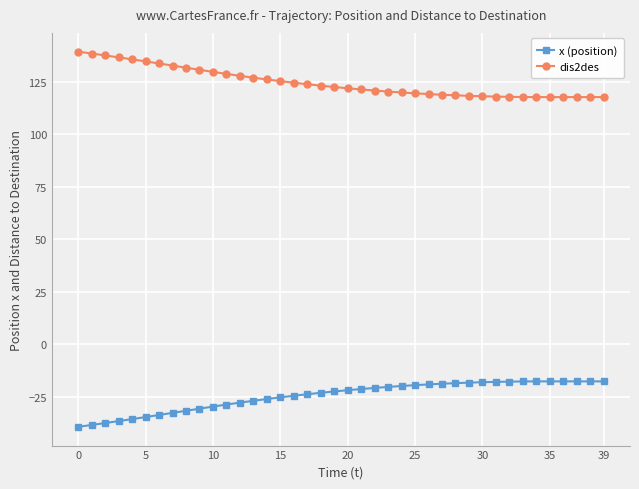

True or false: dis2des and x (position) intersect in this chart.

False